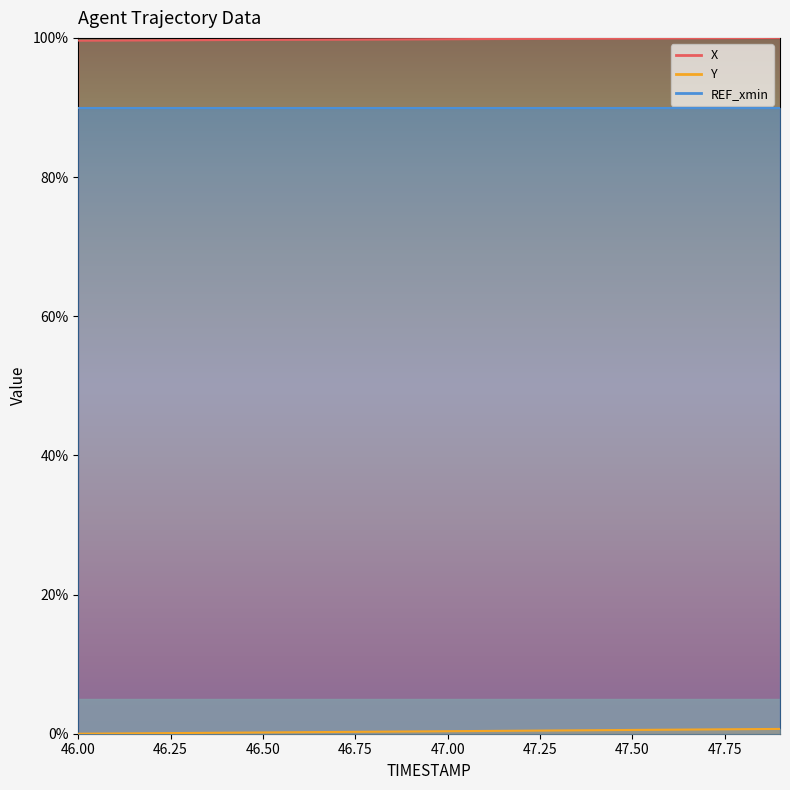

Reading left to right, what are all the values shown in this chart?

X: 99.6	99.6	99.7	99.7	99.7	99.7	99.7	99.8	99.8	99.8	99.8	99.8	99.9	99.9	99.9	99.9	99.9	100.0	100.0	100.0
Y: 0.0	0.0	0.1	0.1	0.1	0.2	0.2	0.3	0.3	0.3	0.4	0.4	0.4	0.5	0.5	0.5	0.6	0.6	0.7	0.7